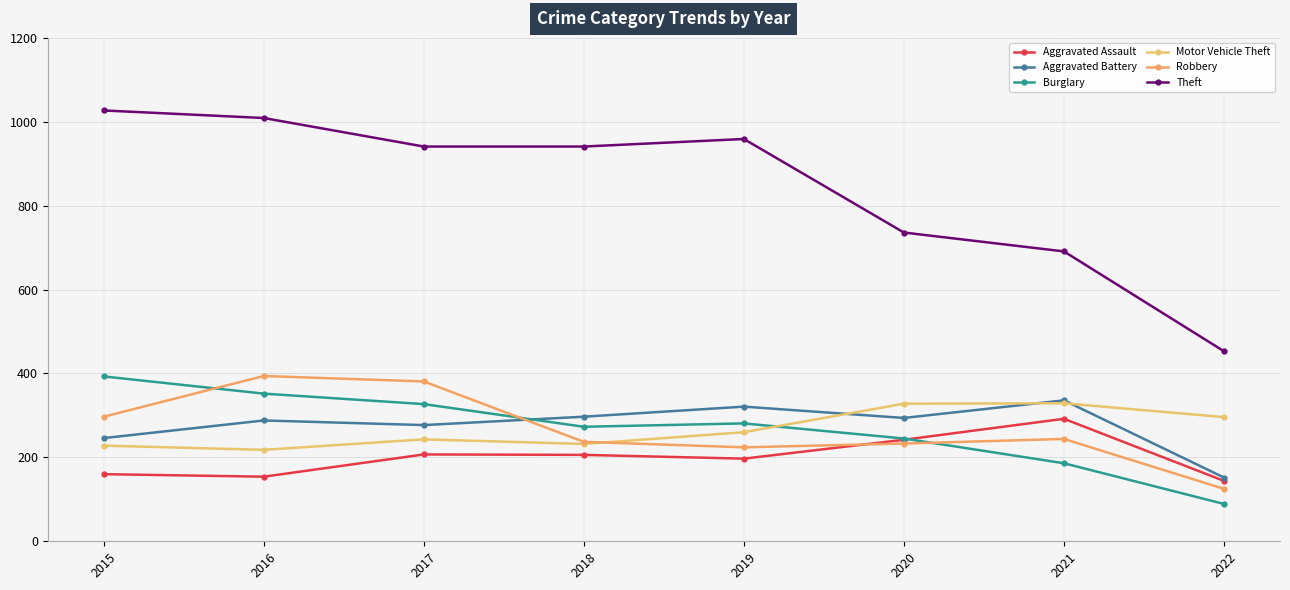

At which category does Burglary reach its first local valley?

2018